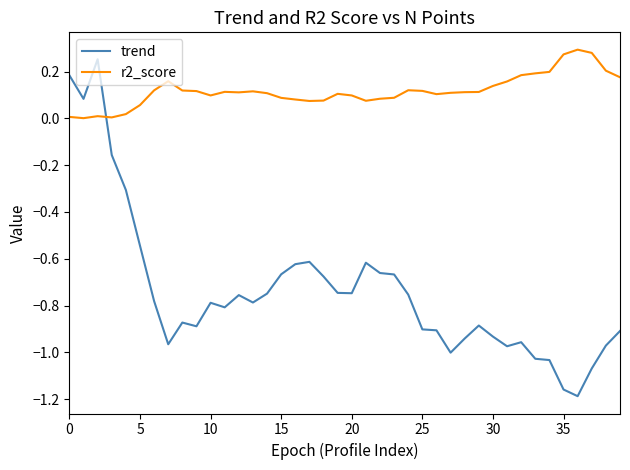

Which series has the widest spread of values?

trend